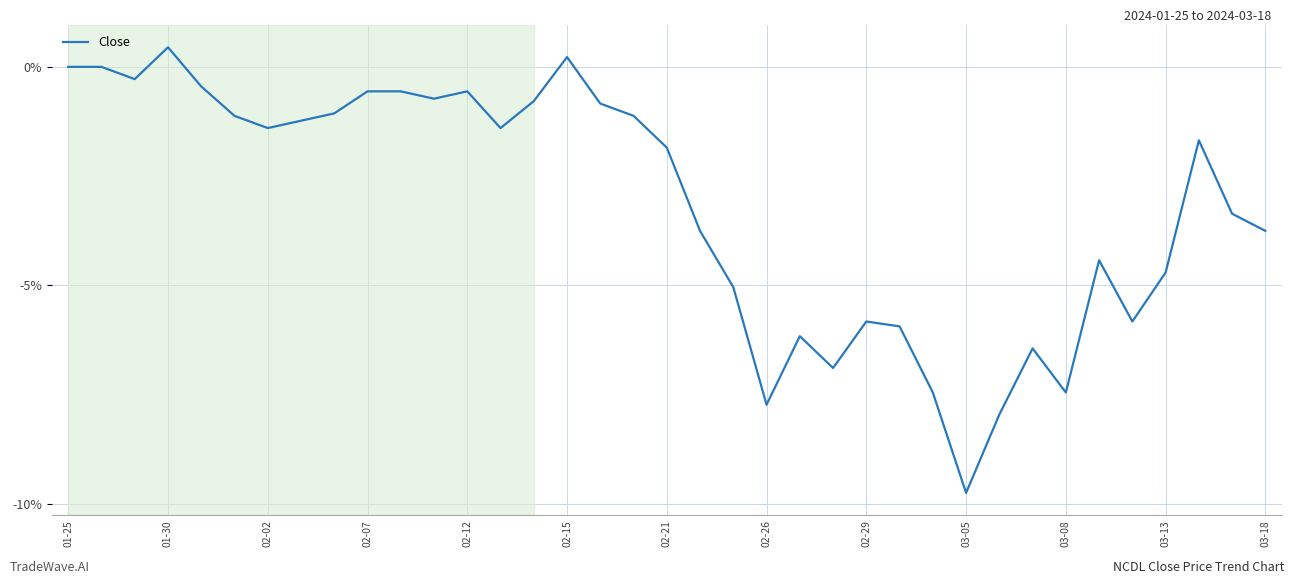

What is the maximum value shown in the chart?

0.4